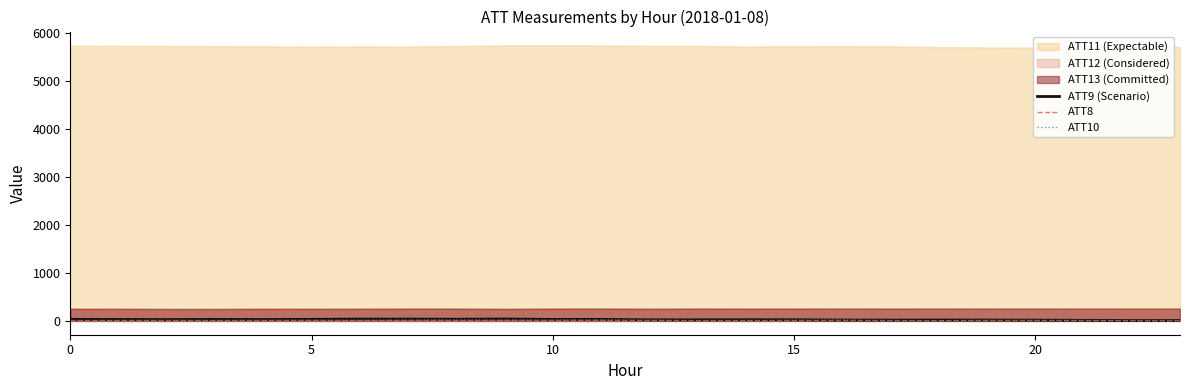

What is the label of the 6th point from the right?

18